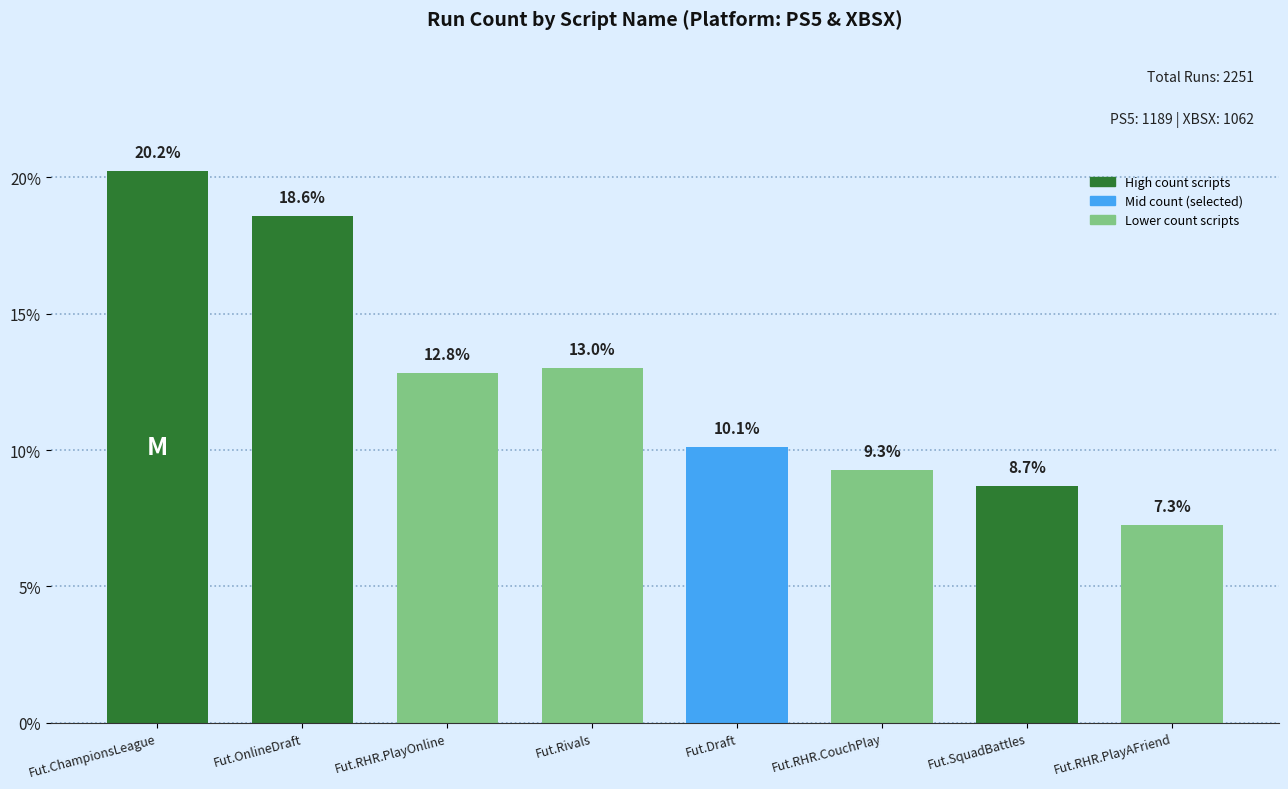

What is the approximate value at Fut.SquadBattles?

8.7